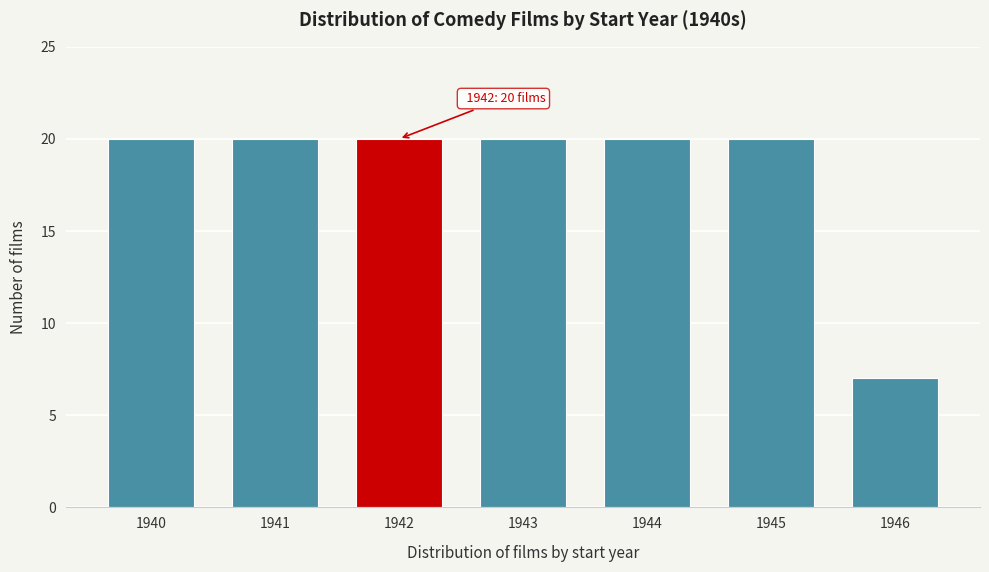

Reading right to left, what are all the values shown in this chart?

7	20	20	20	20	20	20